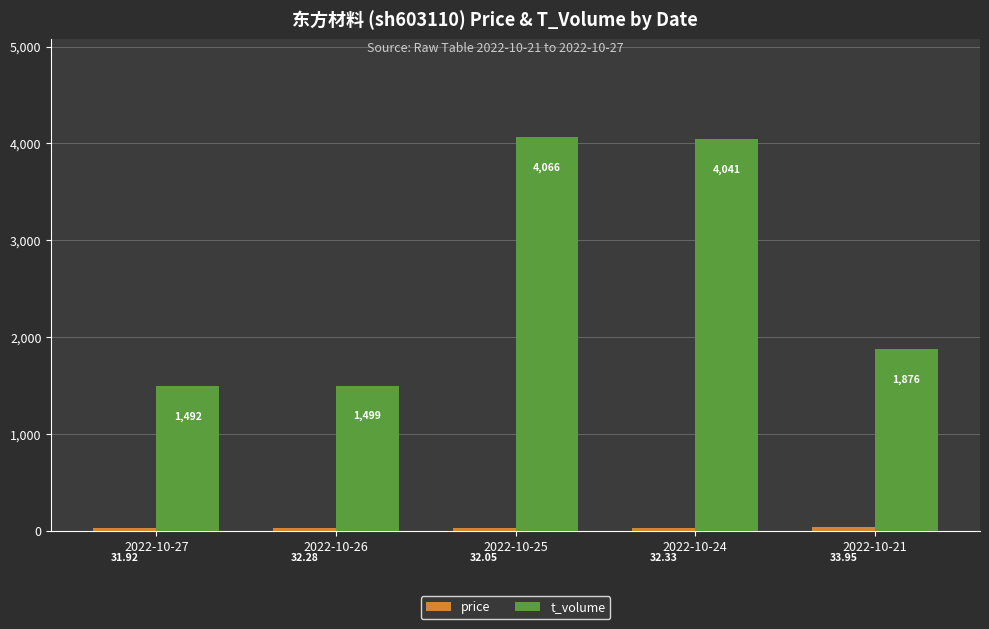

Which series has the largest range (max minus min)?

t_volume